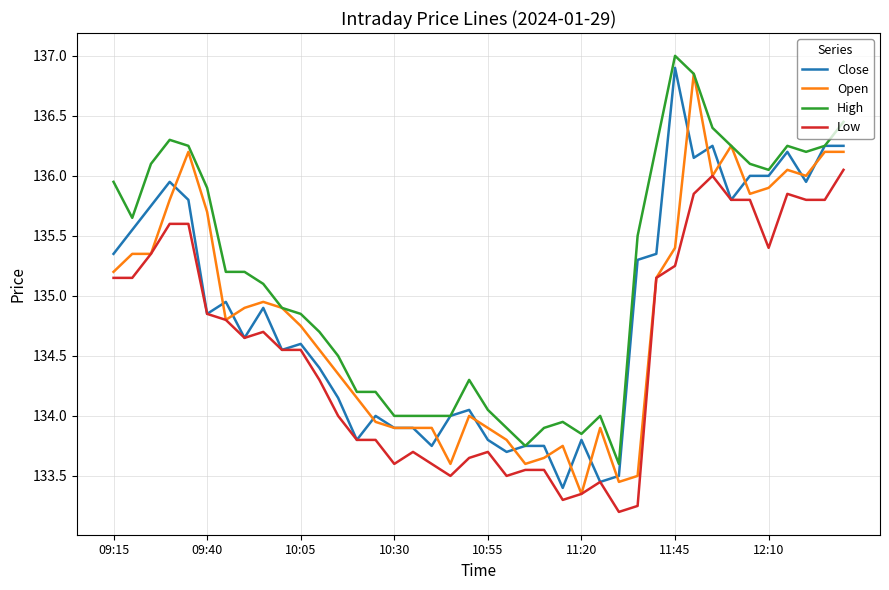

Which series has the largest total across all categories?

High